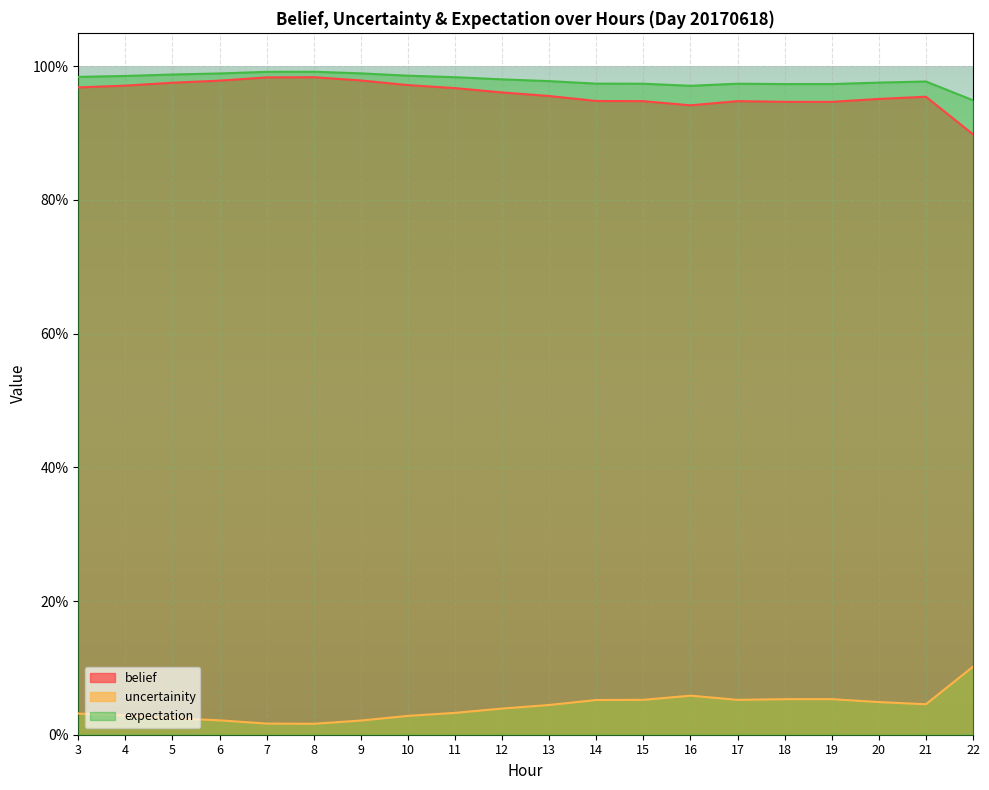

What is the minimum value for expectation?

0.9